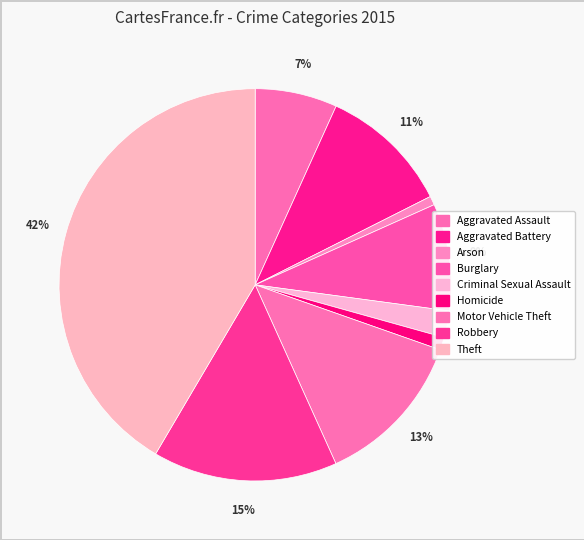

How many slices are in this pie chart?

9